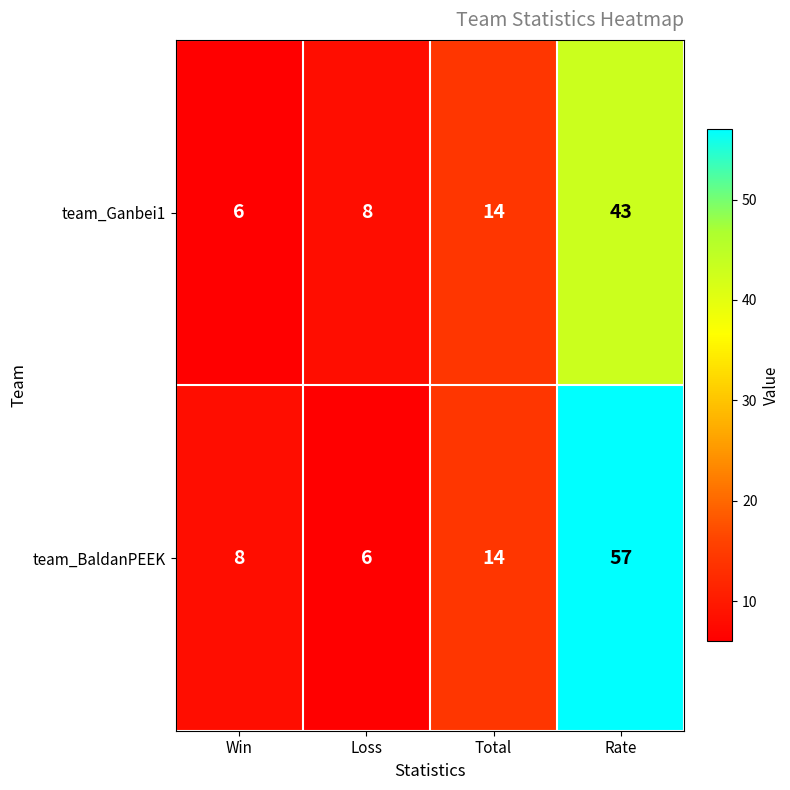

How many distinct data groups are displayed?

2